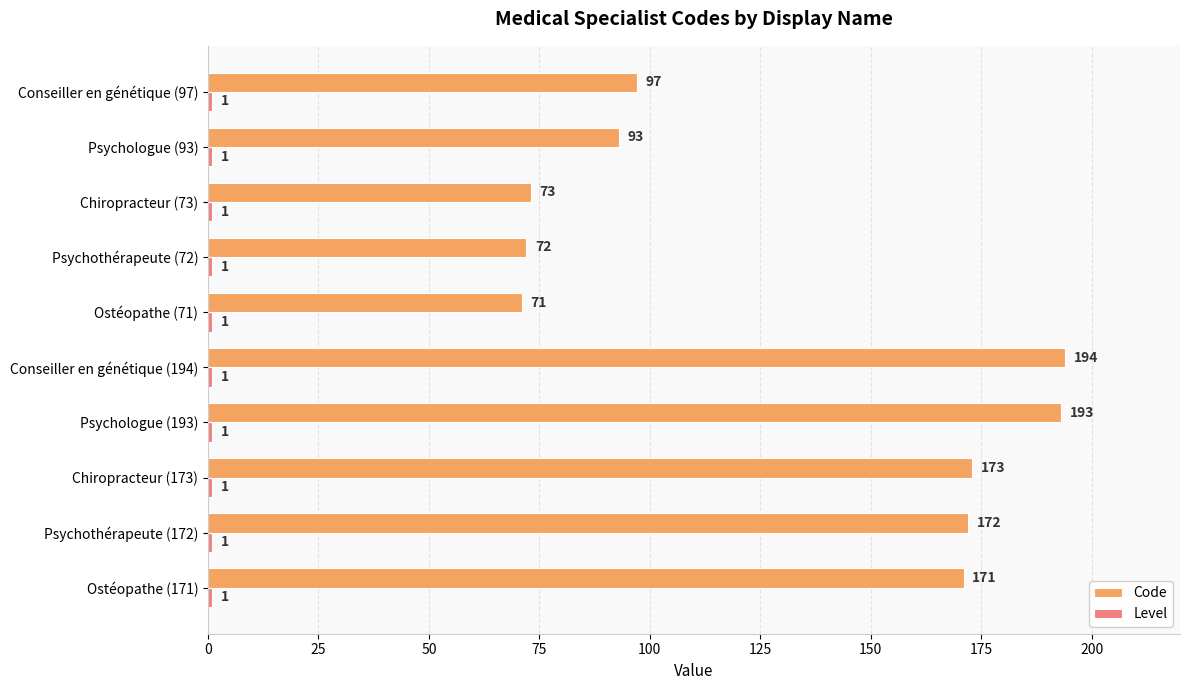

What is the maximum value for Code?

194